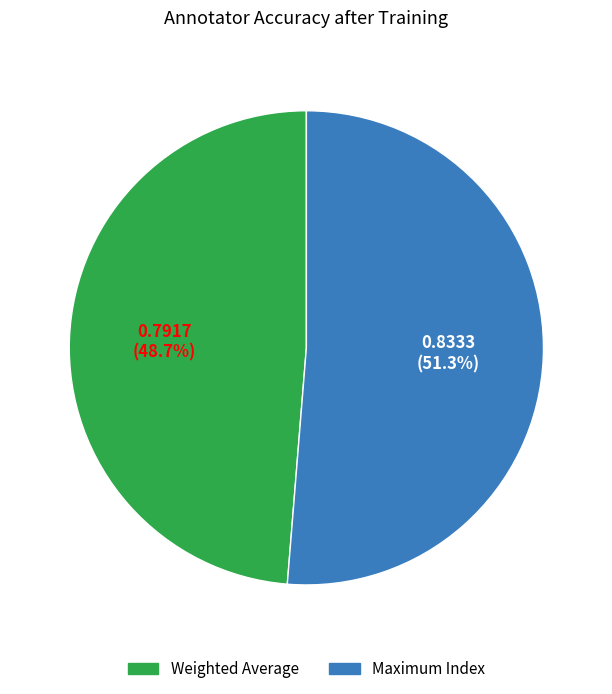

Which category has the smallest portion of the pie?

Weighted Average